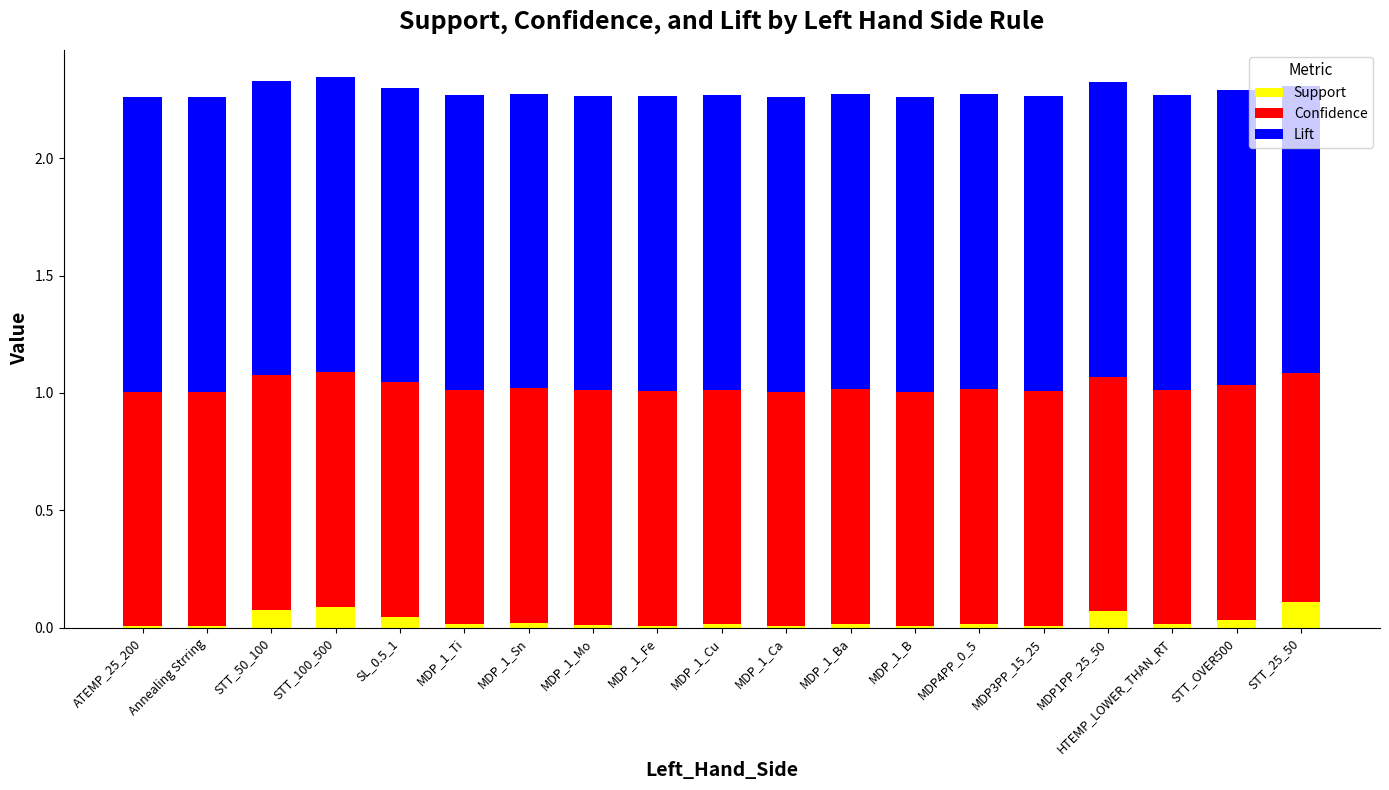

What is the total value across all series at MDP1PP_25_50?

2.3